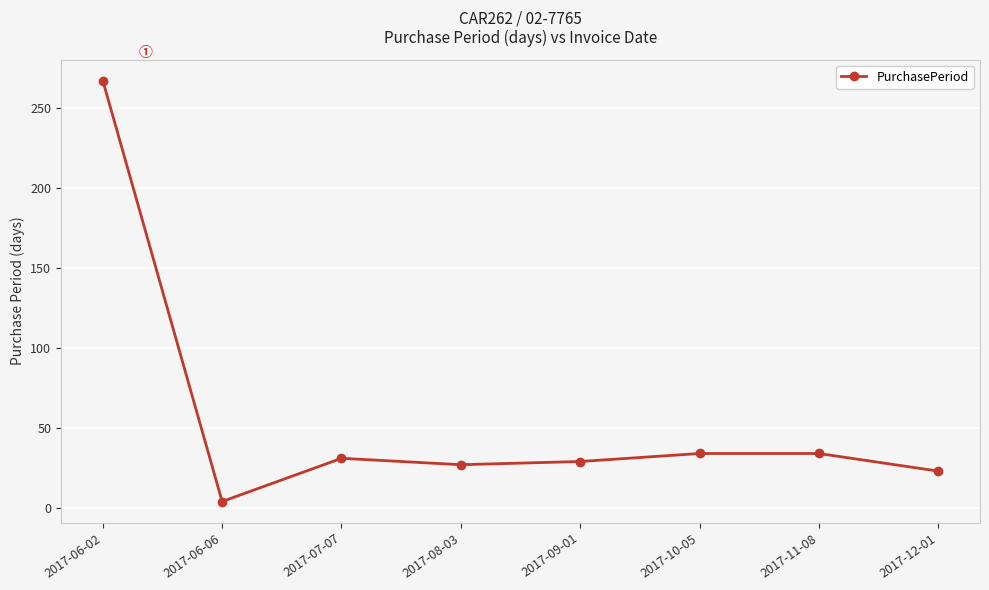

What is the value of the 1st point from the left?

267